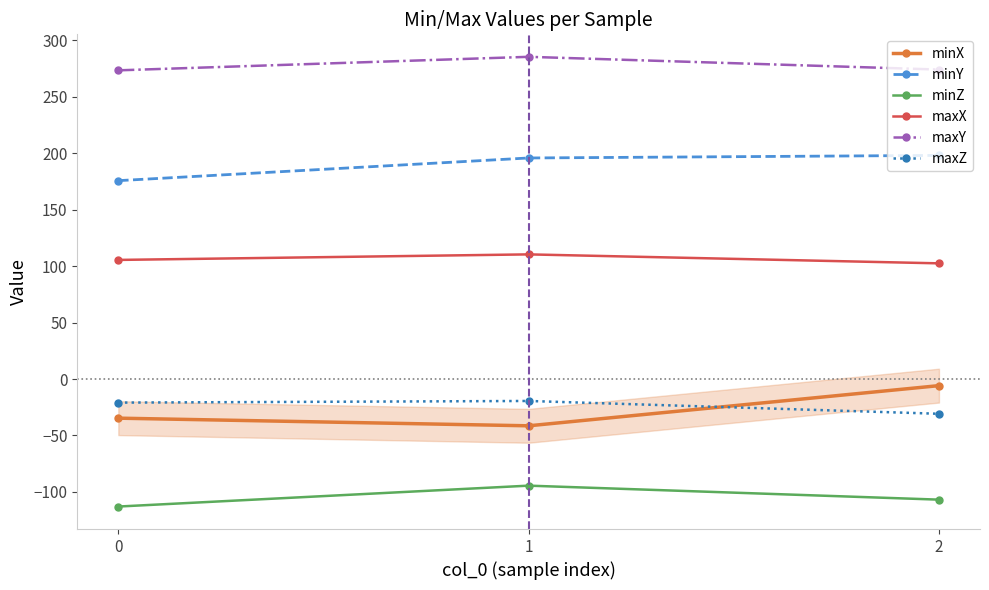

The value of maxZ at 1 is -19.4. True or false?

True